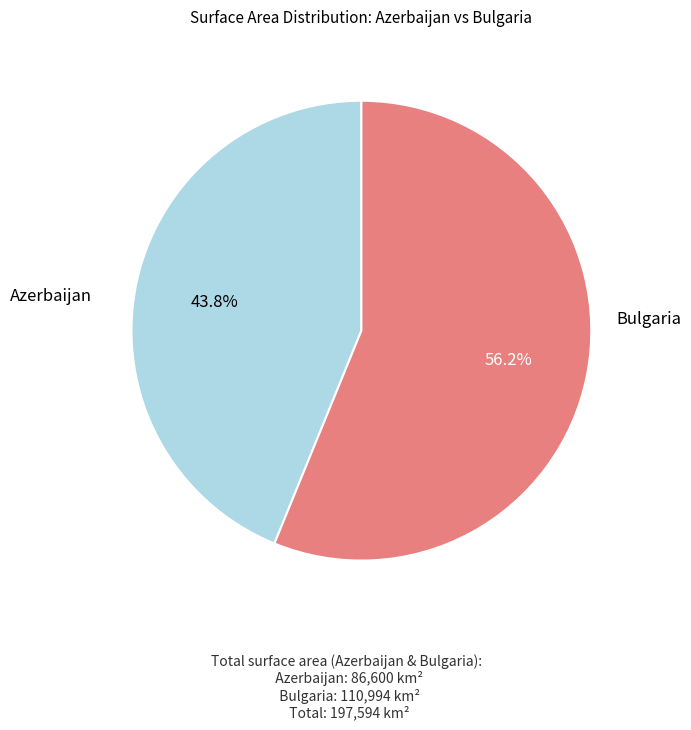

Is the sum of Bulgaria and Azerbaijan greater than half?

Yes